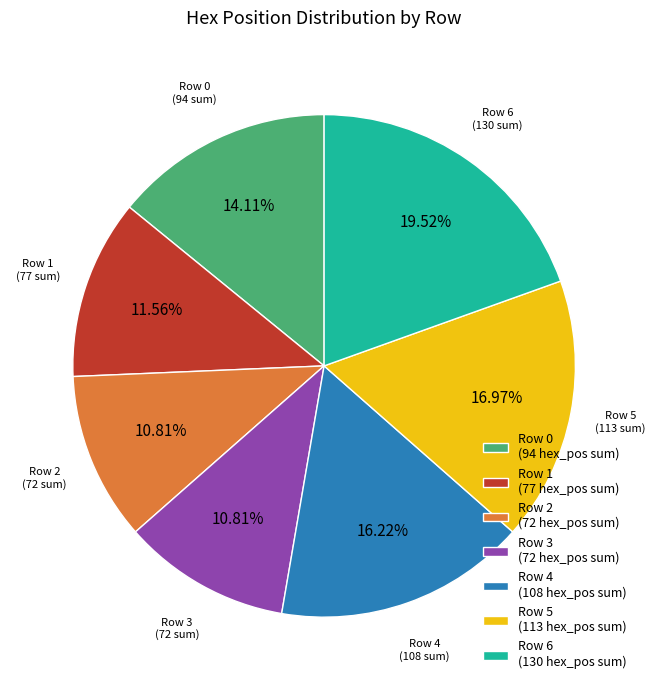

Does any single category account for the majority?

No